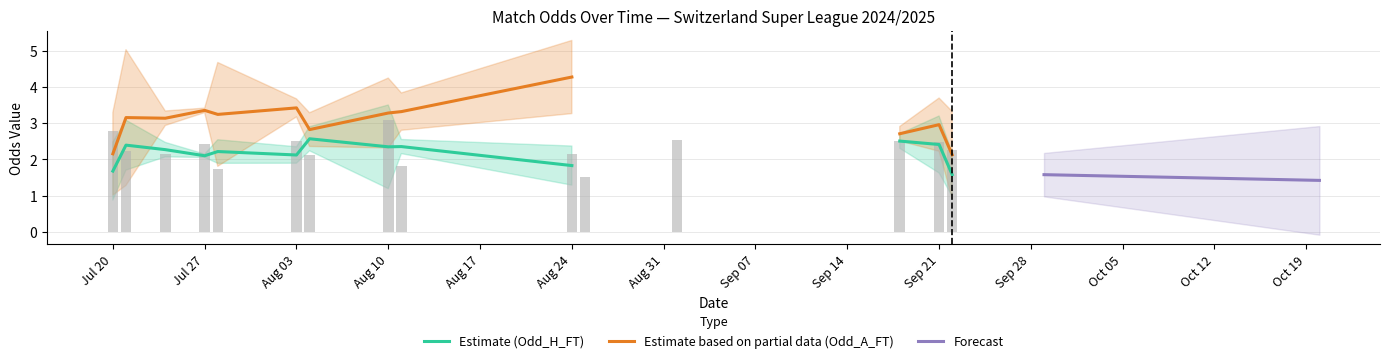

Which has a higher value, Odd_A_FT or 4?

Odd_A_FT